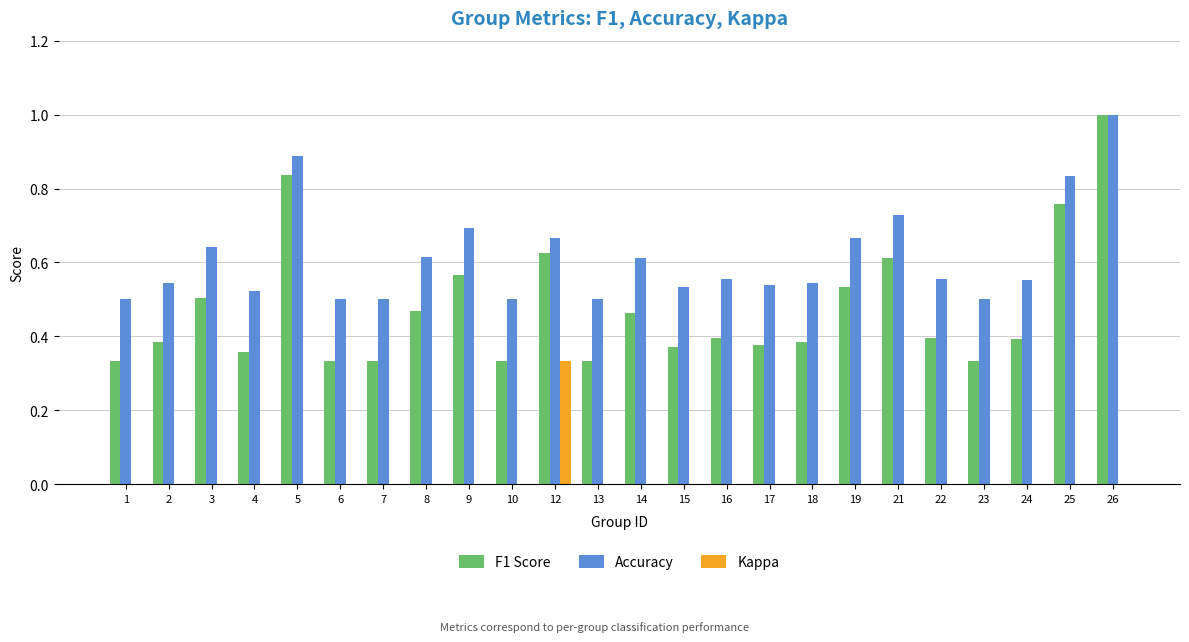

Is the value of Accuracy at 26 greater than the value of Kappa at 3?

Yes